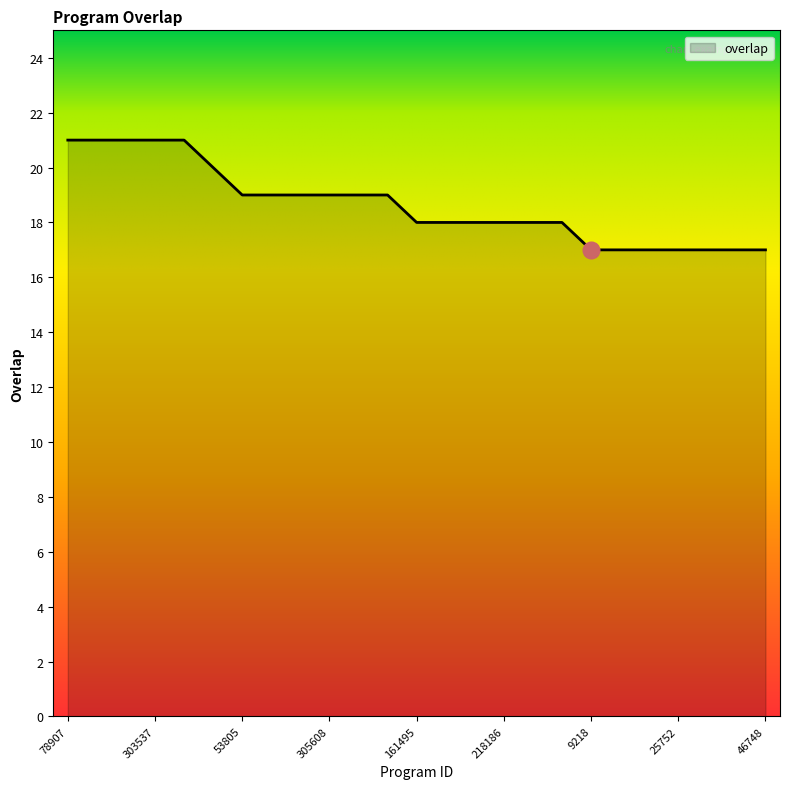

What is the minimum value shown in the chart?

17